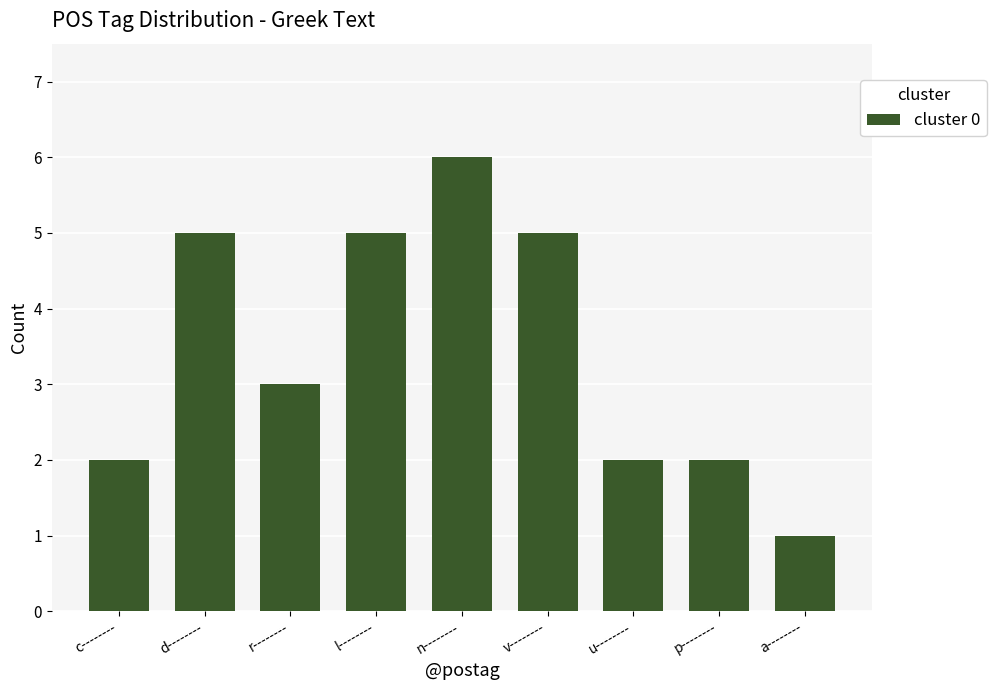

Which label corresponds to the smallest value in the chart?

a--------